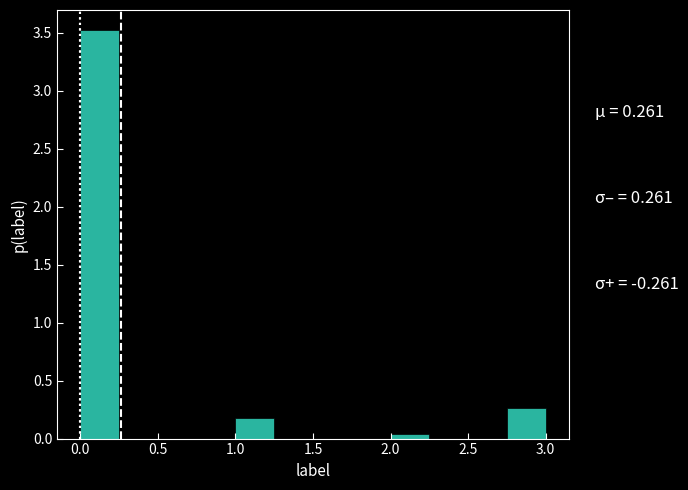

Over which range of the x-axis is the bar tallest?

0.00 to 0.25